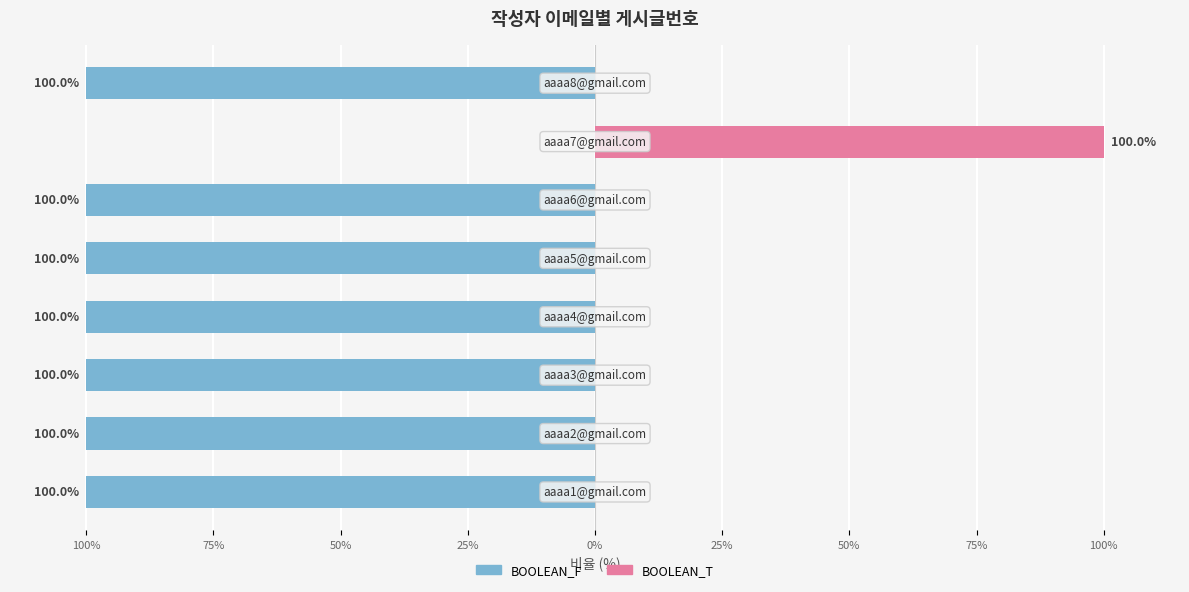

List the series in order of their peak value, highest first.

BOOLEAN_T, BOOLEAN_F